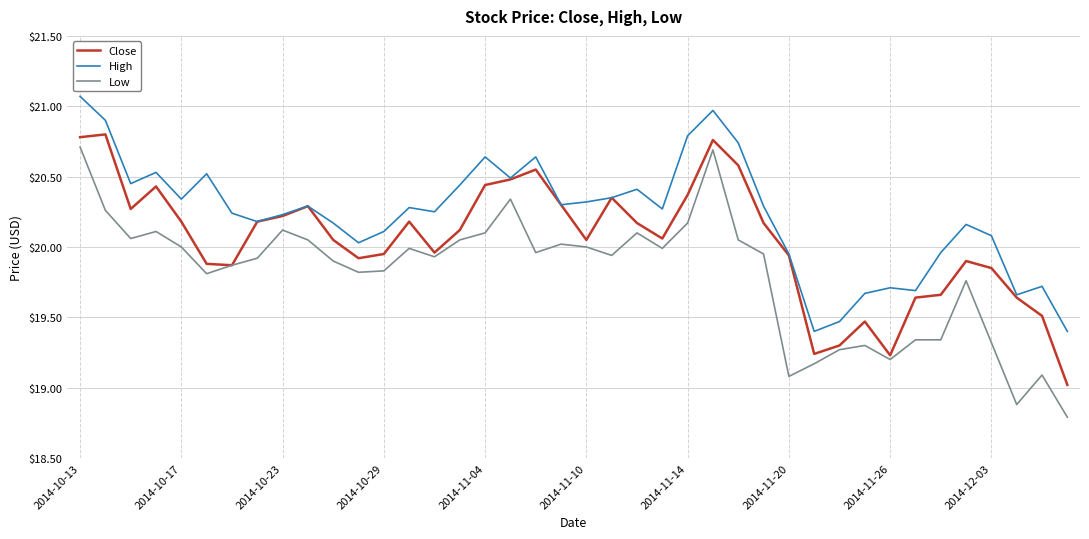

What are all the series names shown in the legend?

Close, High, Low